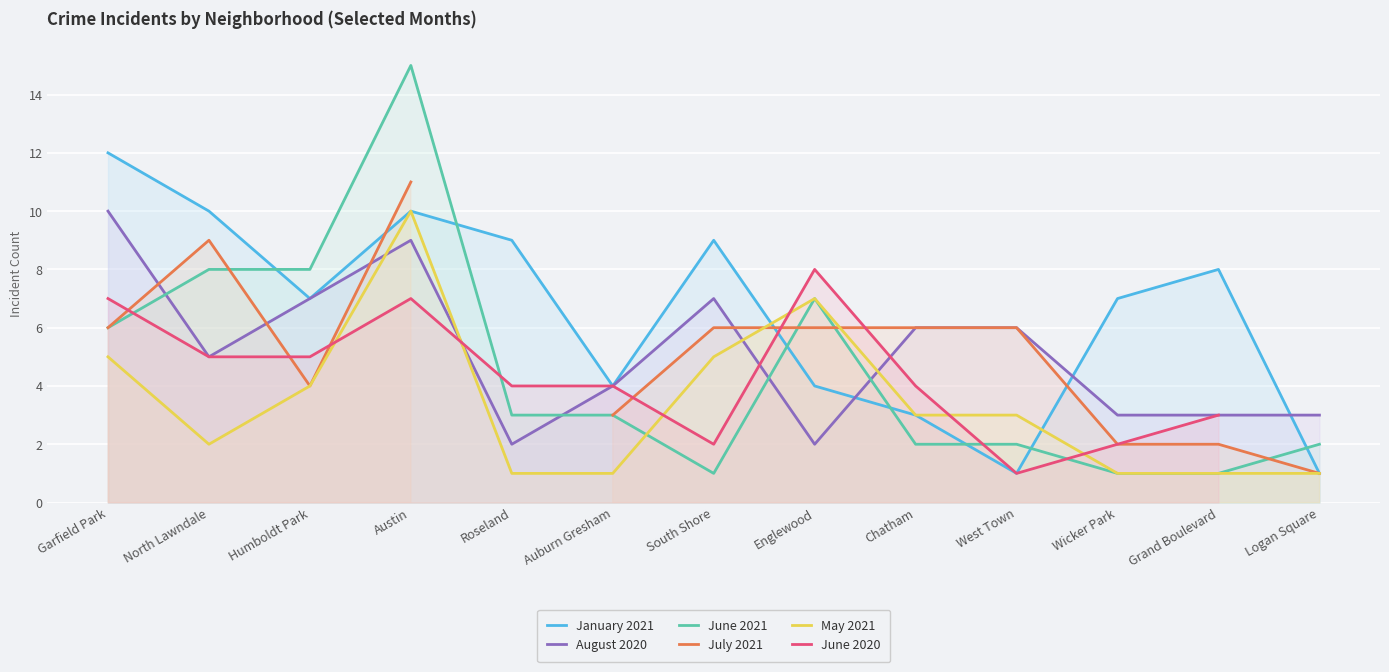

The value of August 2020 at Englewood is 1. True or false?

False